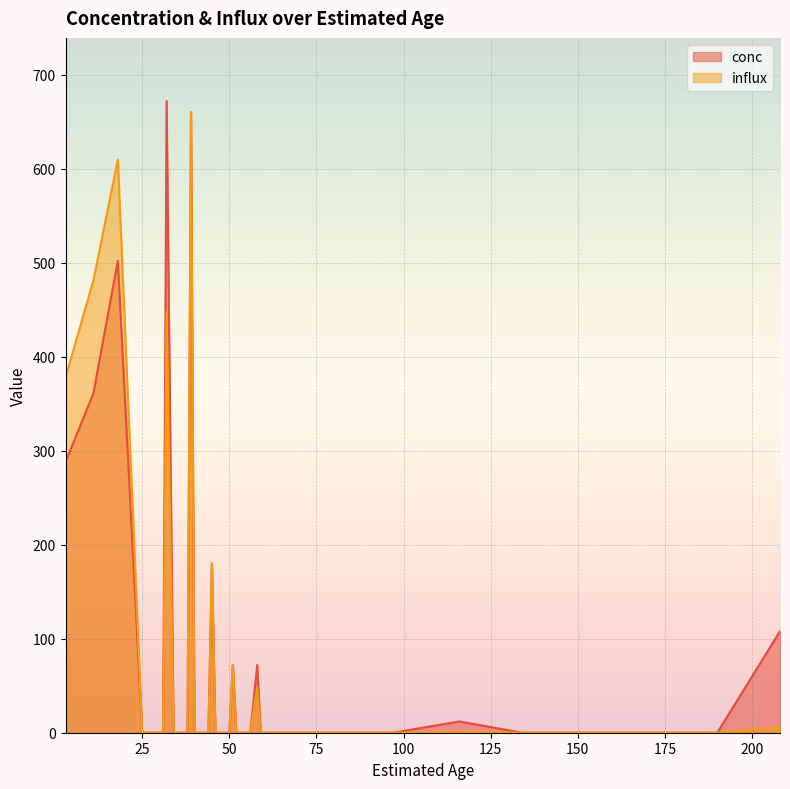

What is the greatest value displayed?

672.0